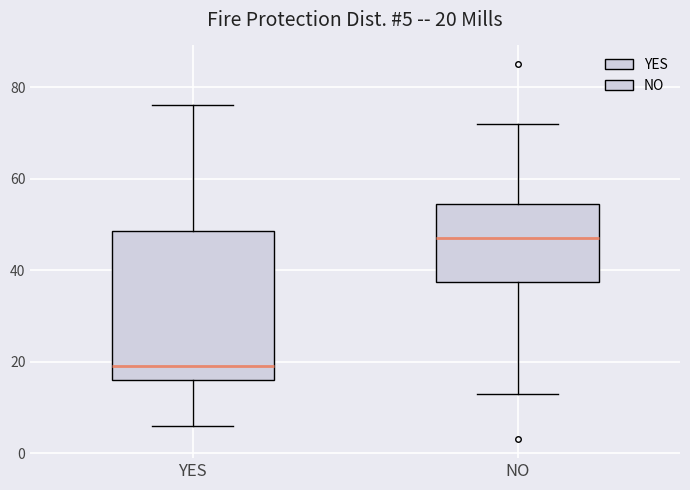

Which box is the tallest, from its lower edge to its upper edge?

YES